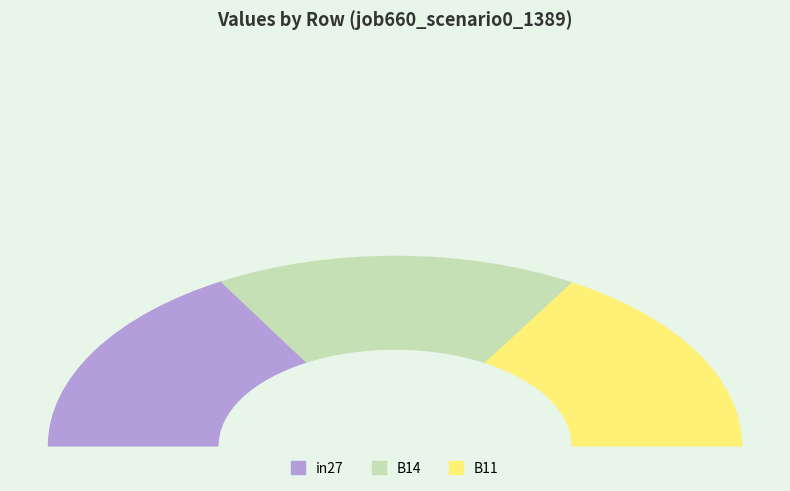

Combined, do in27 and B14 account for over 50%?

Yes